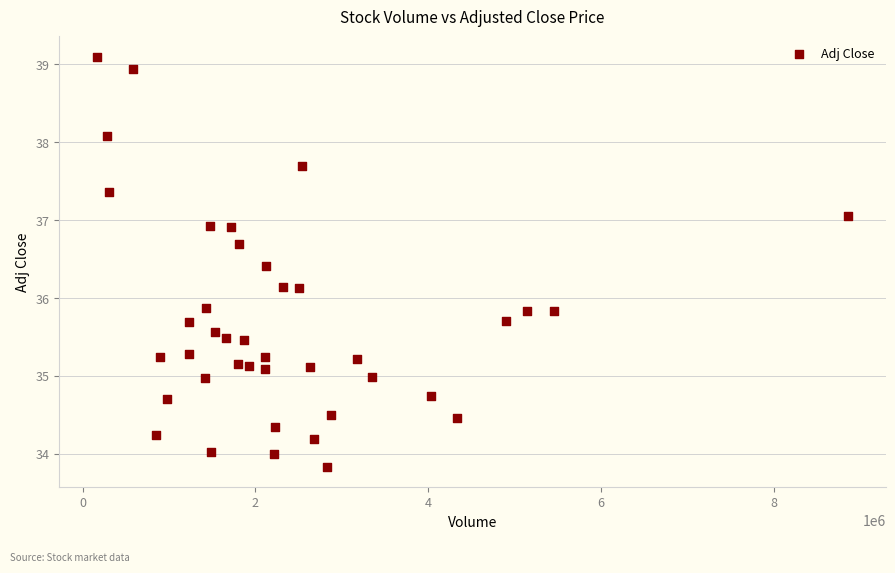

What is the range of X values (max minus min)?

8701300.0